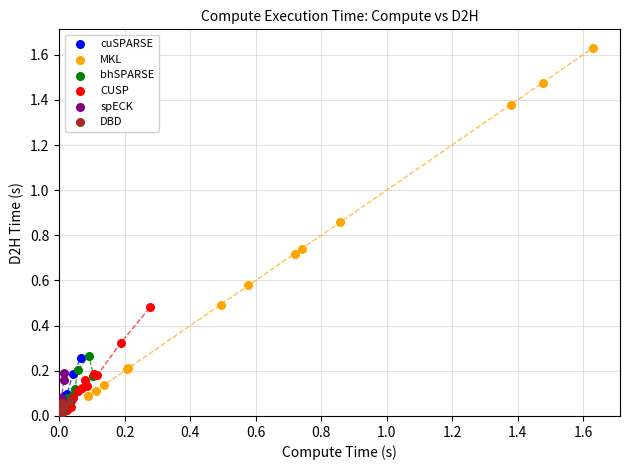

Which series reaches the maximum Y coordinate?

MKL